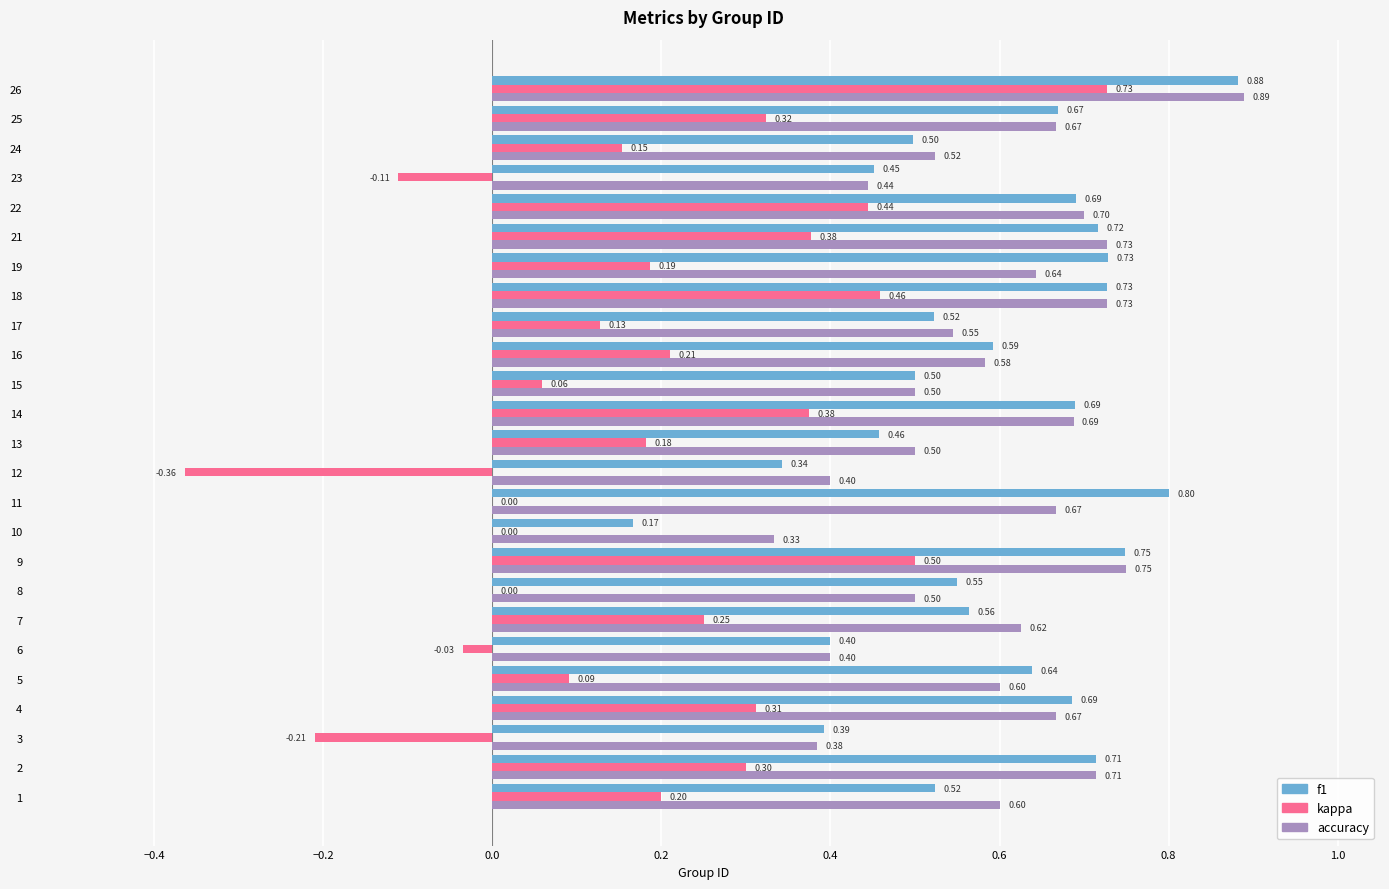

Which series changed the most between 3 and 13?

kappa